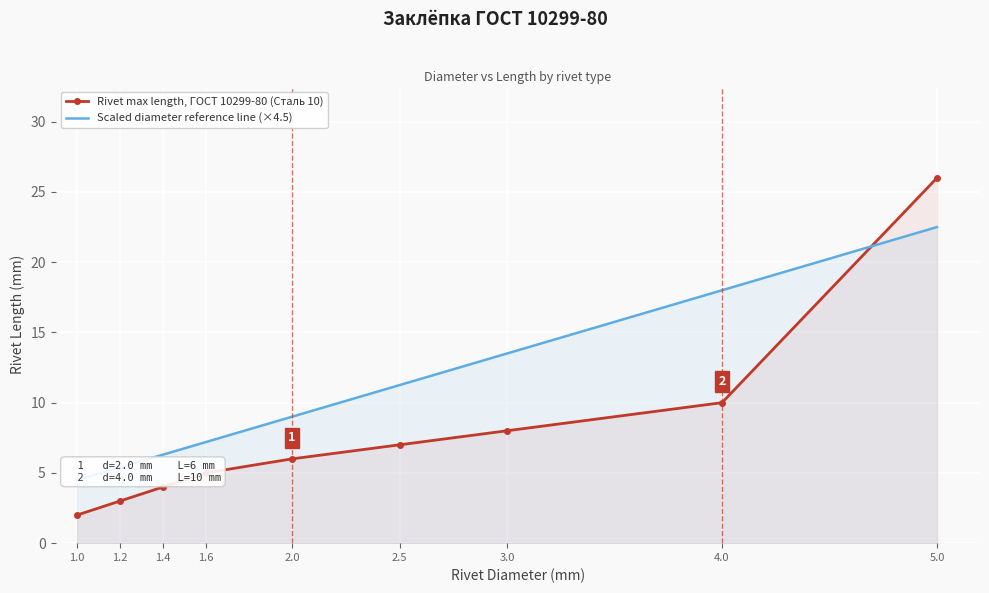

At 1.6, list the series in order from smallest to largest.

Rivet max length, ГОСТ 10299-80 (Сталь 10), Scaled diameter reference line (×4.5)